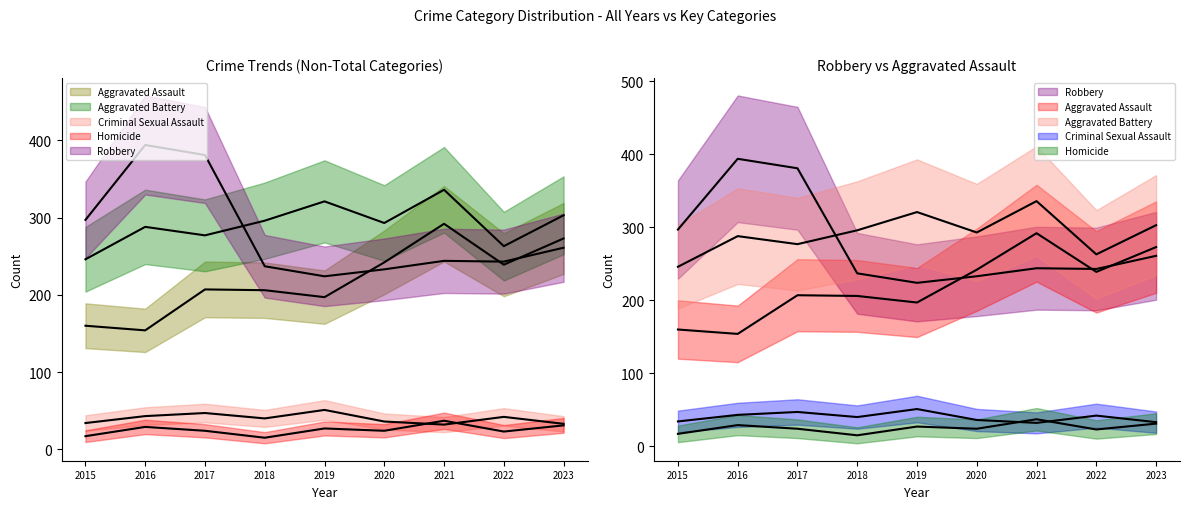

Where does the Criminal Sexual Assault series first go above 40?

2016